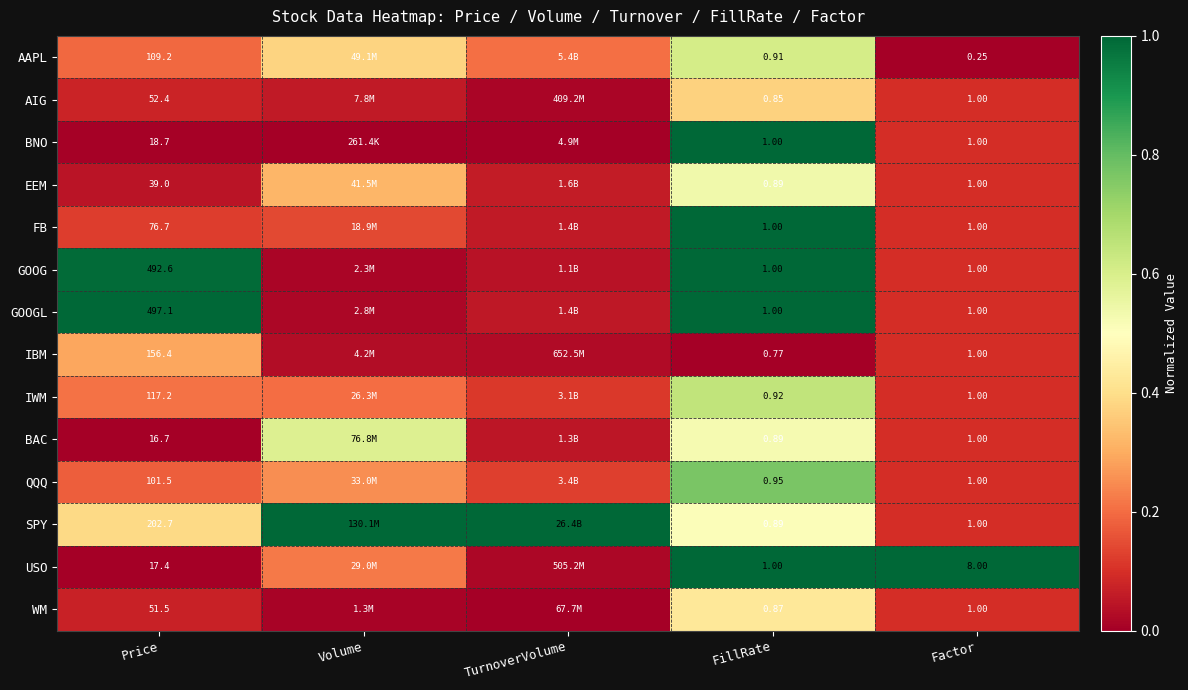

Between Price and Factor, which series saw the biggest shift?

GOOGL